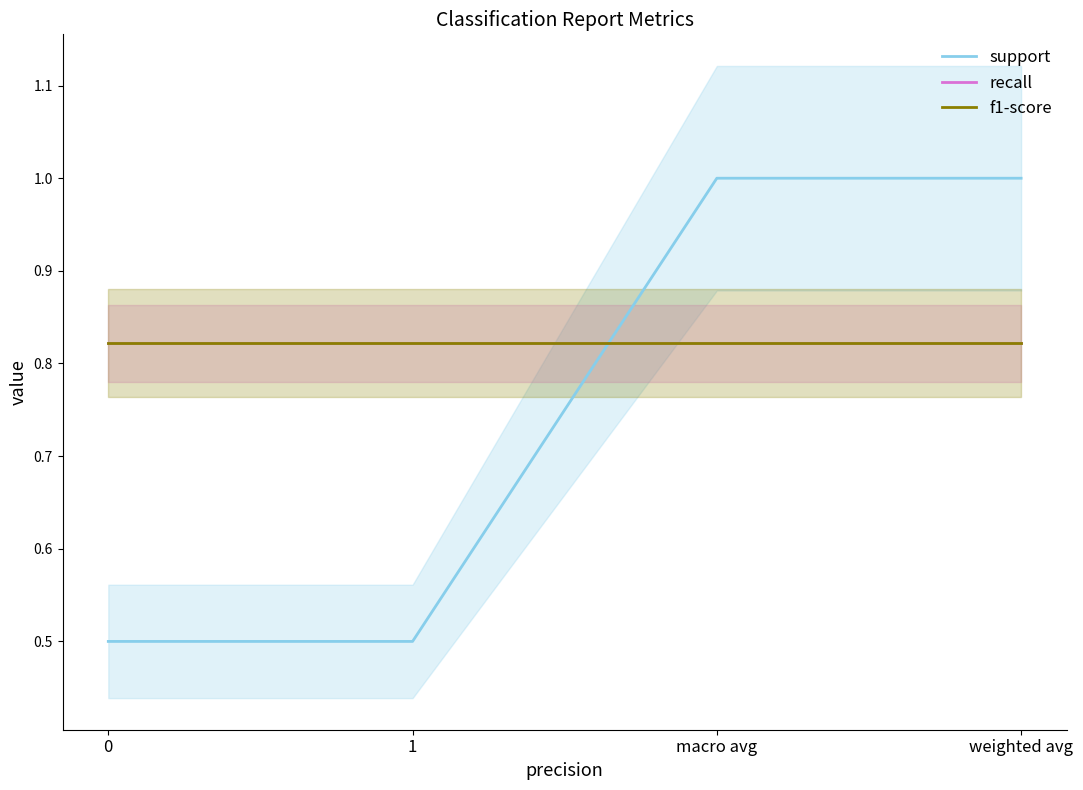

Is this an area chart (filled region under the line)?

No